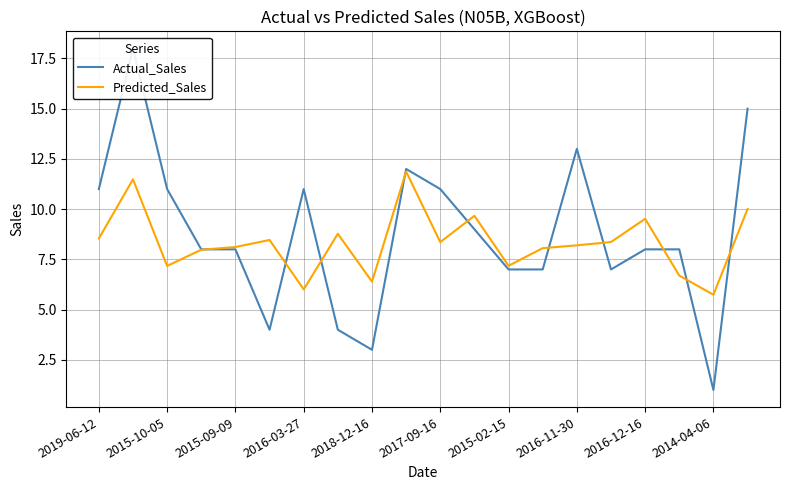

What is the highest value of the Predicted_Sales series?

11.9